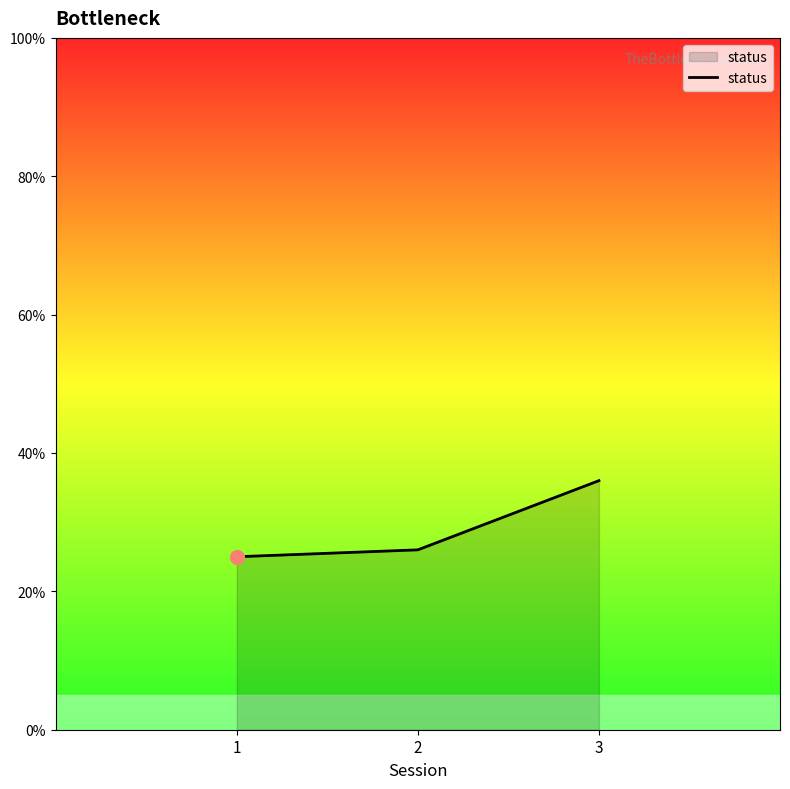

What is the smallest value displayed?

25